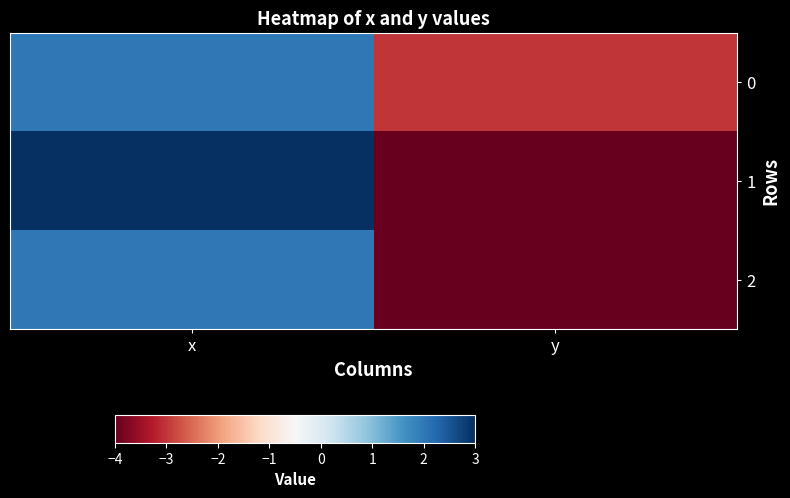

Which series has the widest spread of values?

1